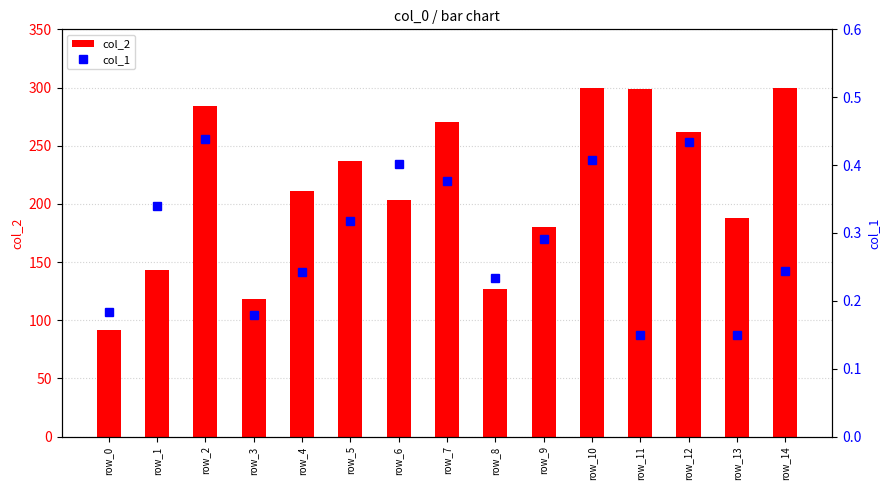

Reading right to left, extract all data points from this chart.

col_2: row_14=300.0	row_13=188.0	row_12=261.7	row_11=298.6	row_10=300.0	row_9=180.3	row_8=126.7	row_7=270.7	row_6=203.6	row_5=236.8	row_4=211.3	row_3=117.9	row_2=284.0	row_1=143.6	row_0=91.2
col_1: row_14=0.2	row_13=0.1	row_12=0.4	row_11=0.1	row_10=0.4	row_9=0.3	row_8=0.2	row_7=0.4	row_6=0.4	row_5=0.3	row_4=0.2	row_3=0.2	row_2=0.4	row_1=0.3	row_0=0.2